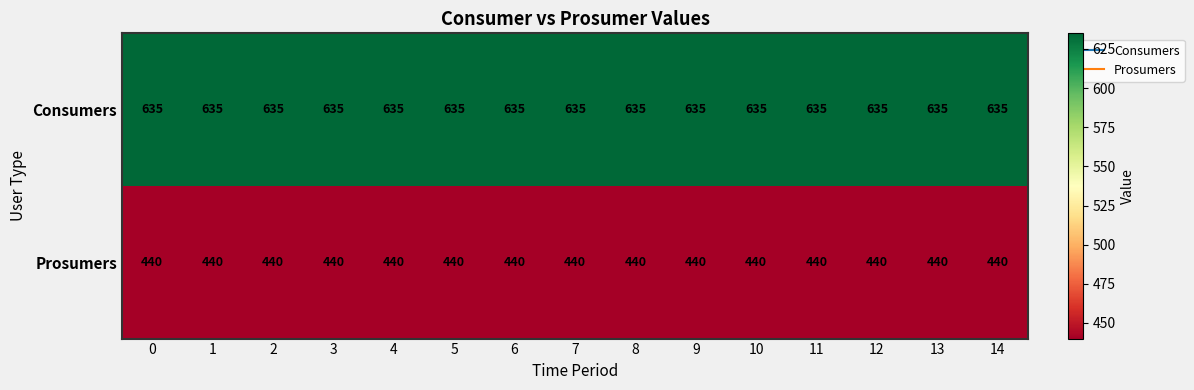

What is the minimum value shown in the chart?

440